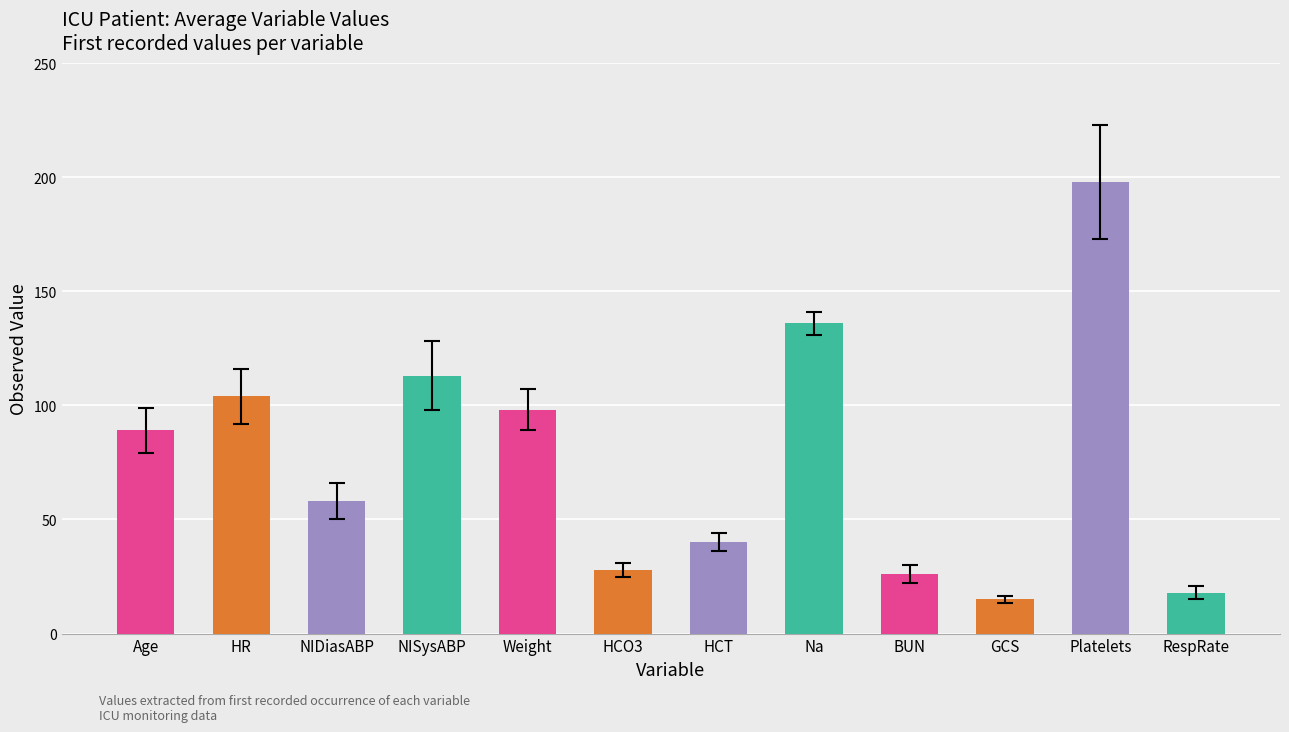

What is the difference between the maximum and minimum values in the Mean Value series?

183.0